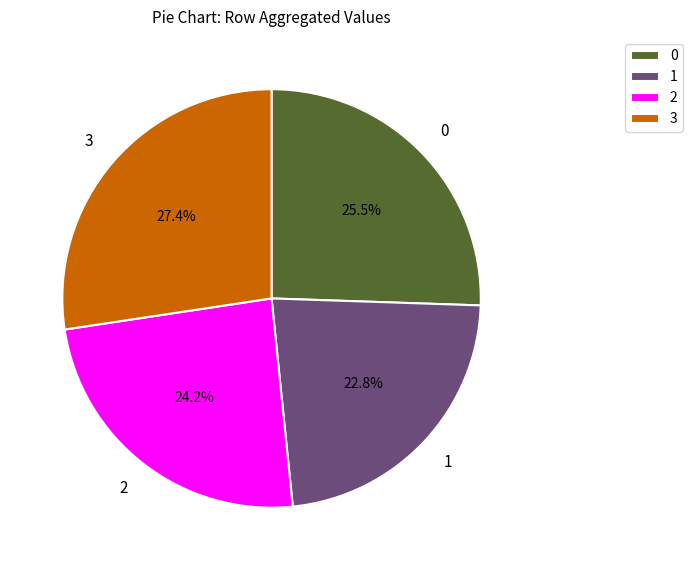

To the nearest percent, what is the difference between the 0 and 2 slice percentages?

1%